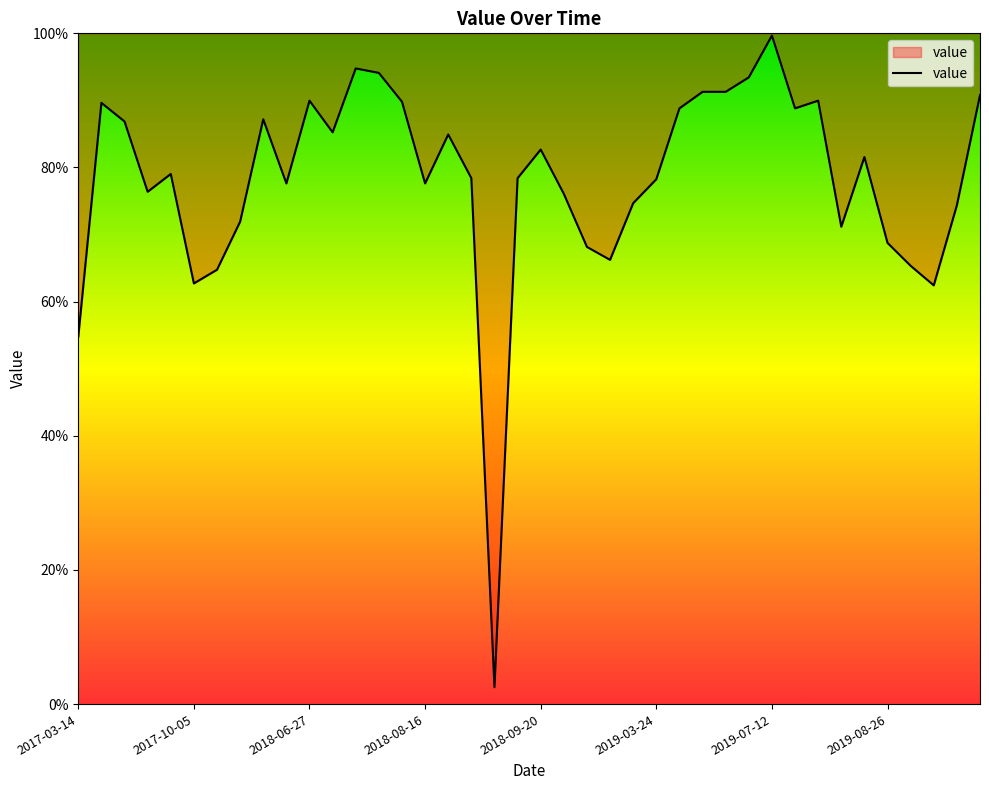

Which label corresponds to the largest value in the chart?

2019-07-12